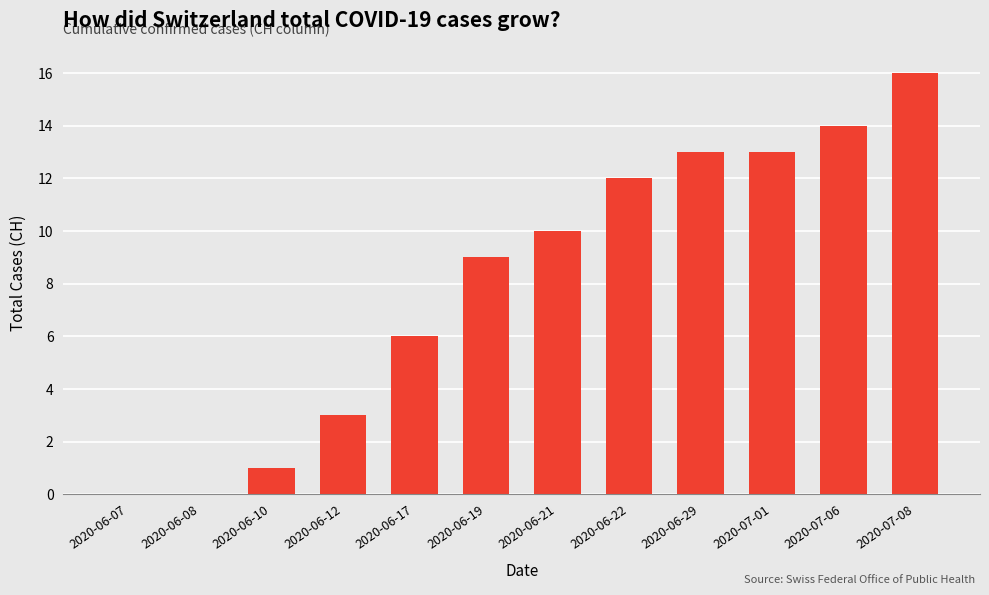

What is the average value?

8